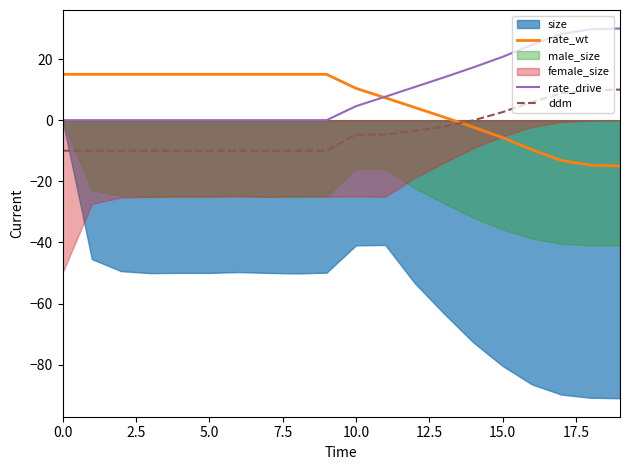

Which label corresponds to the smallest value in the chart?

19